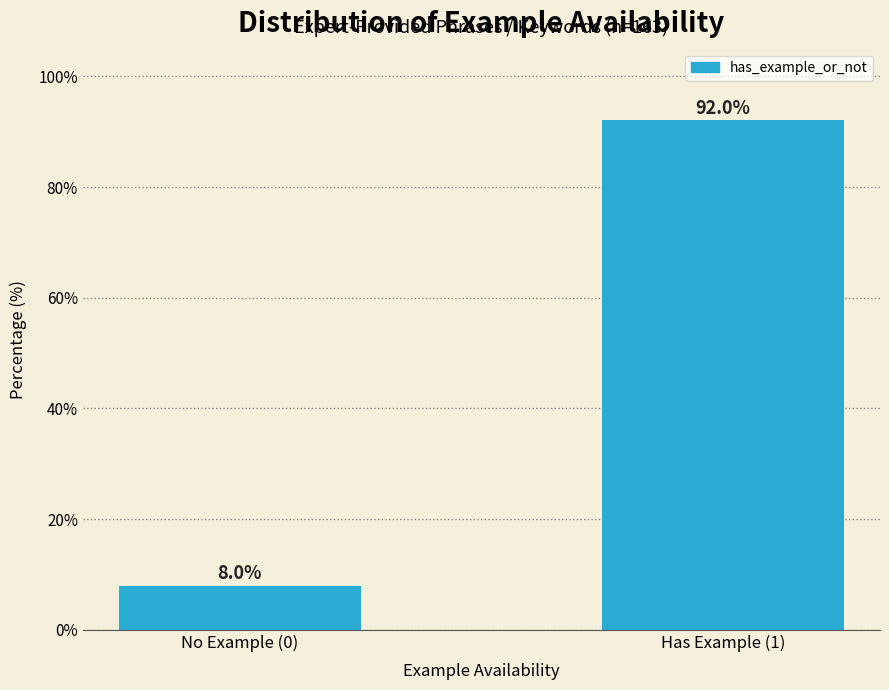

Reading right to left, transcribe all the data shown in this chart.

Has Example (1)=92.0	No Example (0)=8.0